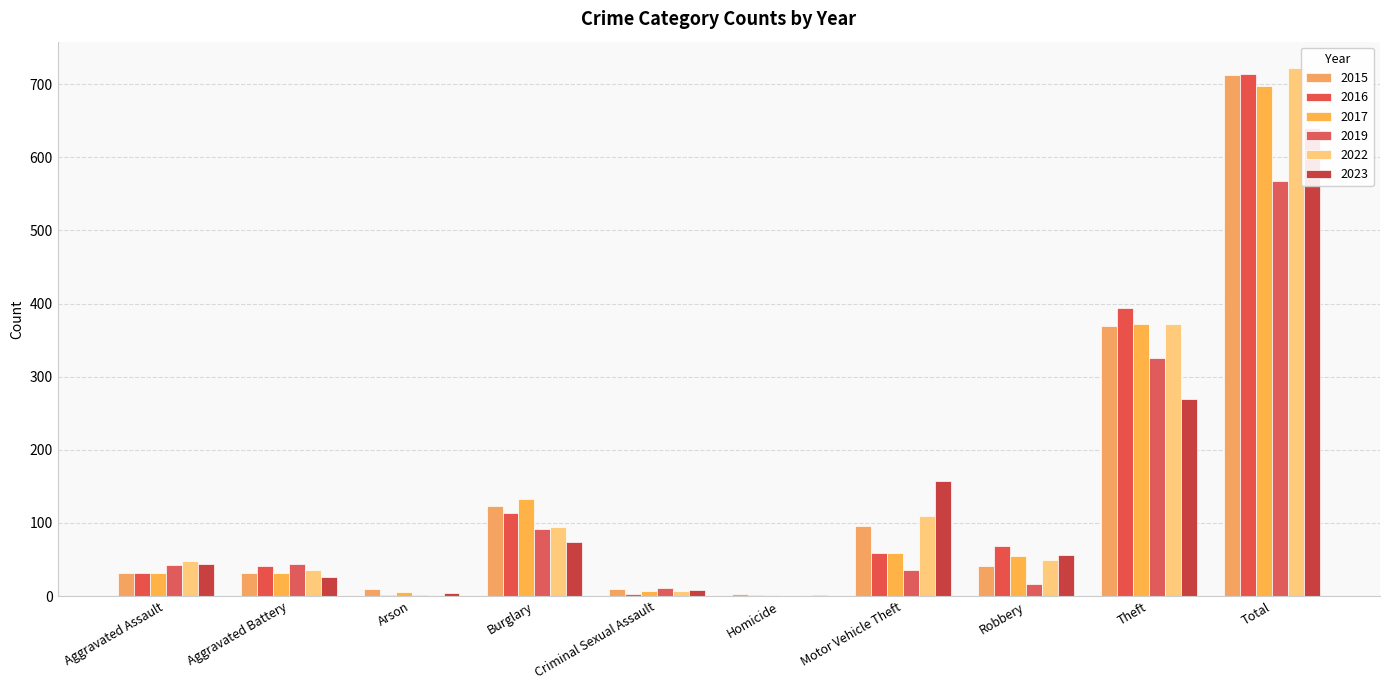

Reading left to right, transcribe all the data shown in this chart.

2015: Aggravated Assault=32	Aggravated Battery=31	Arson=9	Burglary=123	Criminal Sexual Assault=9	Homicide=3	Motor Vehicle Theft=96	Robbery=41	Theft=369	Total=713
2016: Aggravated Assault=32	Aggravated Battery=41	Arson=1	Burglary=113	Criminal Sexual Assault=3	Homicide=2	Motor Vehicle Theft=59	Robbery=69	Theft=394	Total=714
2017: Aggravated Assault=32	Aggravated Battery=32	Arson=5	Burglary=133	Criminal Sexual Assault=7	Homicide=2	Motor Vehicle Theft=59	Robbery=55	Theft=372	Total=697
2019: Aggravated Assault=43	Aggravated Battery=44	Arson=1	Burglary=92	Criminal Sexual Assault=11	Homicide=0	Motor Vehicle Theft=35	Robbery=17	Theft=325	Total=568
2022: Aggravated Assault=48	Aggravated Battery=36	Arson=2	Burglary=95	Criminal Sexual Assault=7	Homicide=2	Motor Vehicle Theft=110	Robbery=50	Theft=372	Total=722
2023: Aggravated Assault=44	Aggravated Battery=26	Arson=4	Burglary=74	Criminal Sexual Assault=8	Homicide=2	Motor Vehicle Theft=157	Robbery=56	Theft=269	Total=640